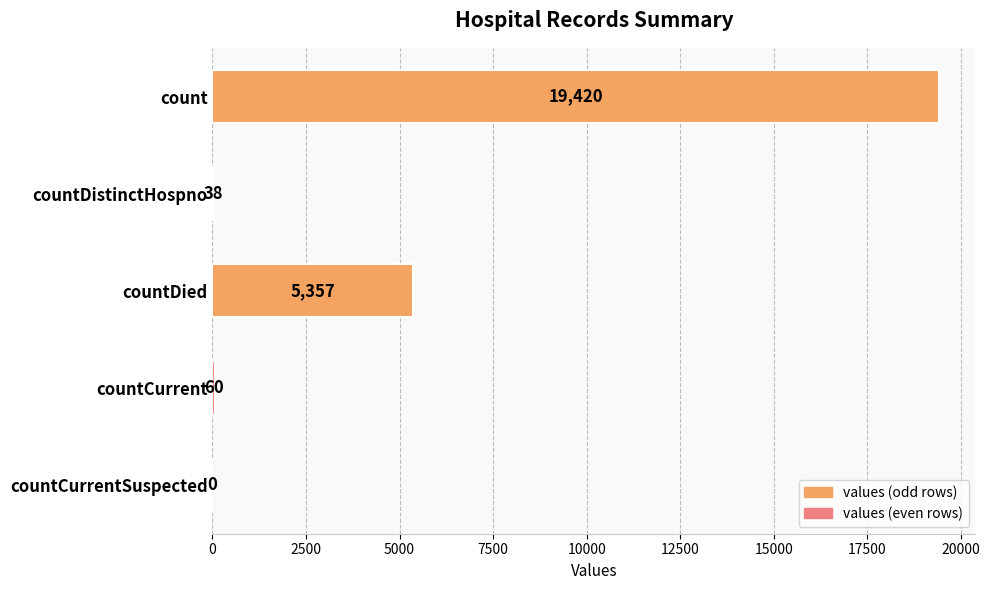

What is the sum of the values at countCurrentSuspected and count?

19420